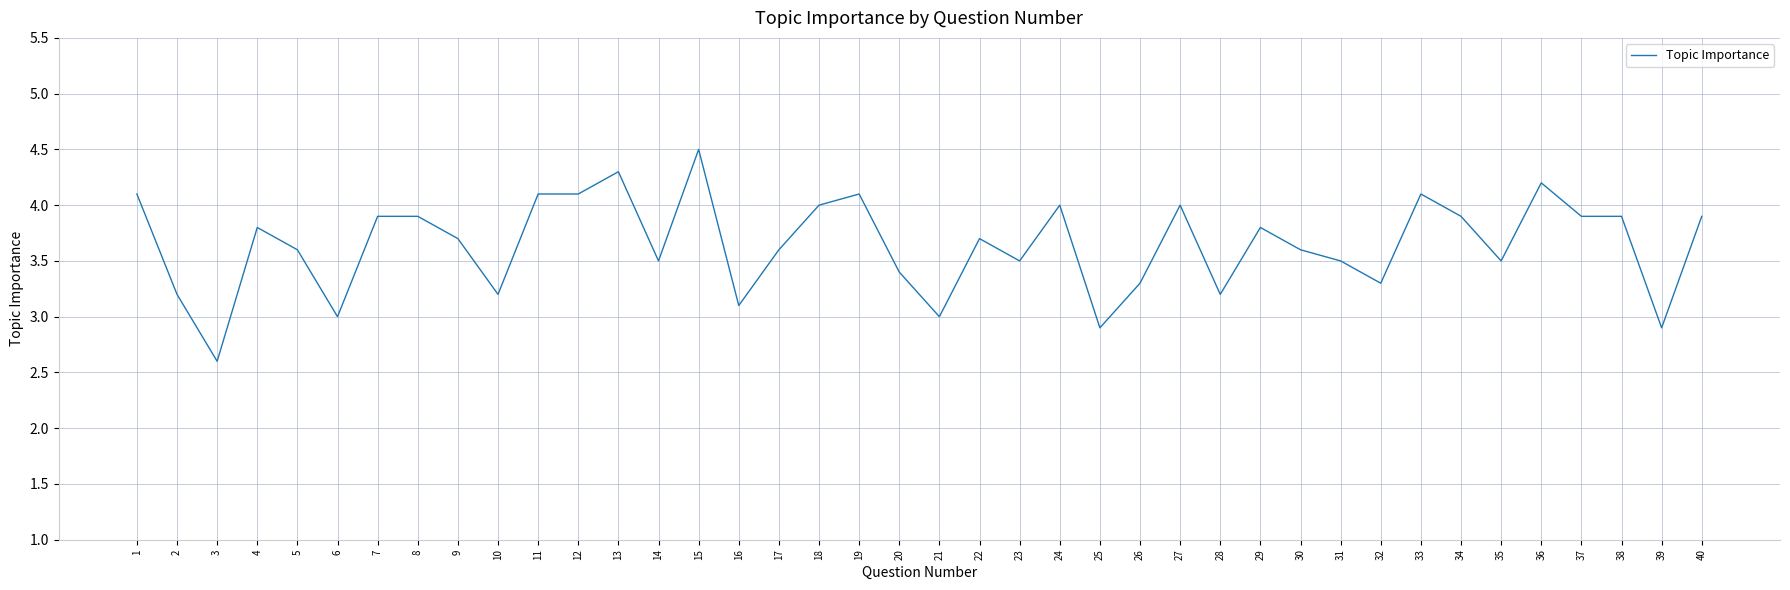

What is the difference between the maximum and minimum values?

1.9